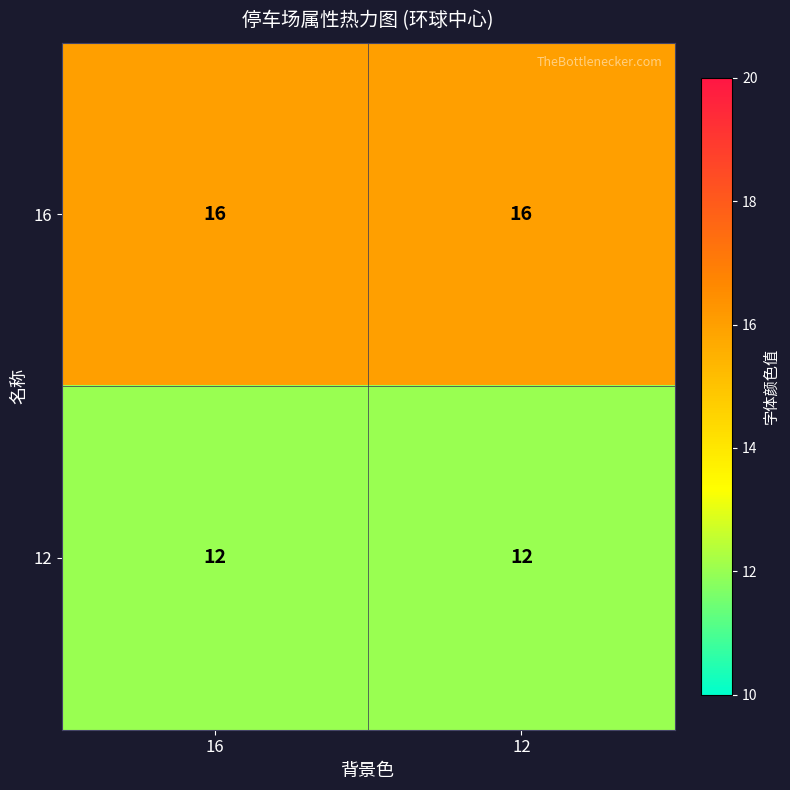

What is the approximate value of 16 at 12?

16